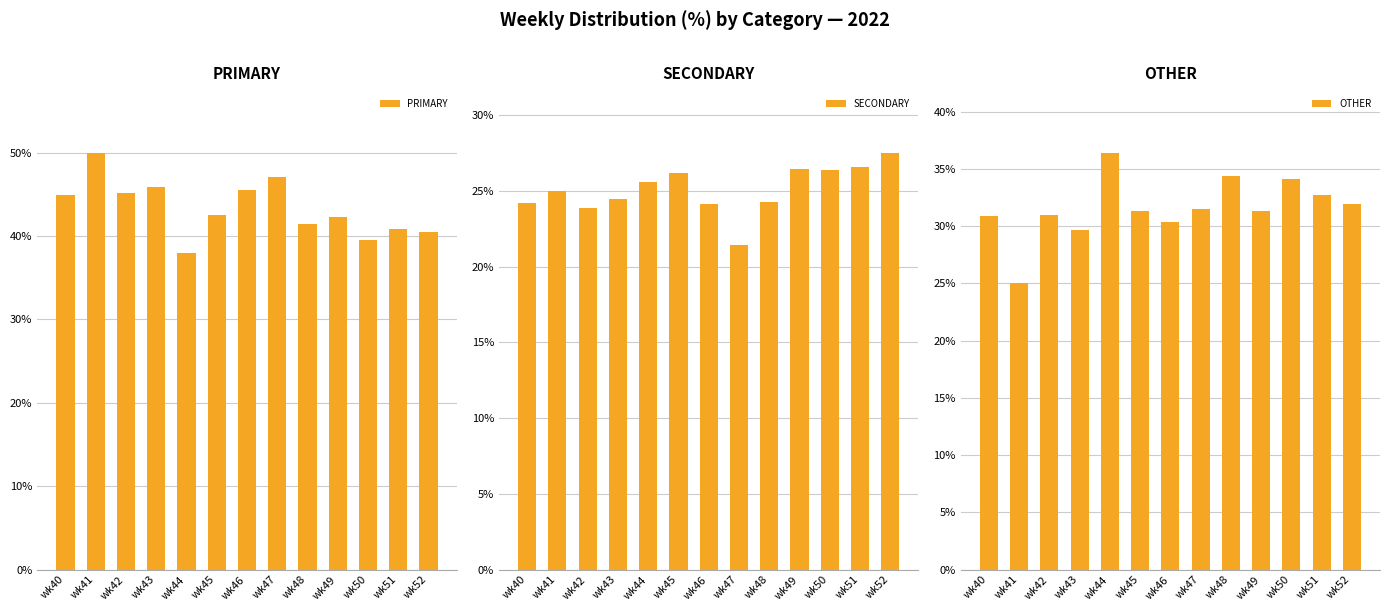

At wk44, list the series in order from largest to smallest.

PRIMARY, OTHER, SECONDARY